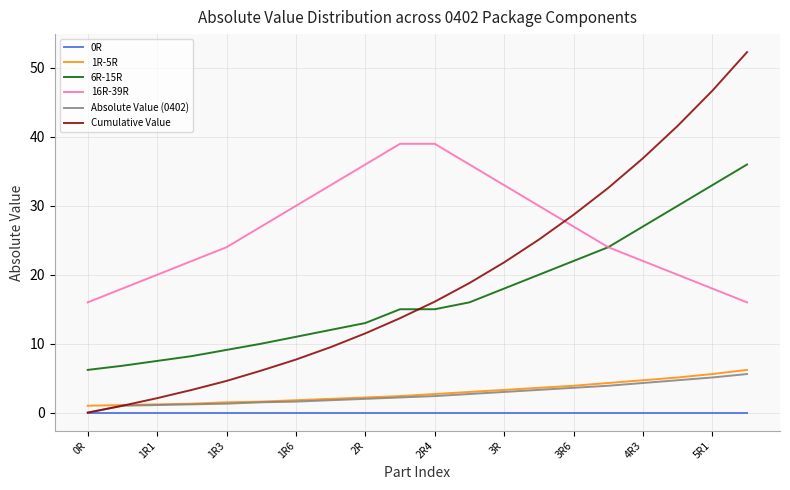

Which series has the largest total across all categories?

16R-39R